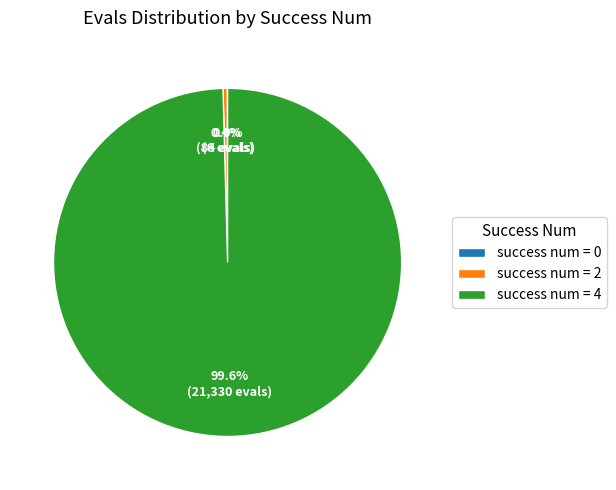

Between success num = 4 and success num = 2, which is larger?

success num = 4